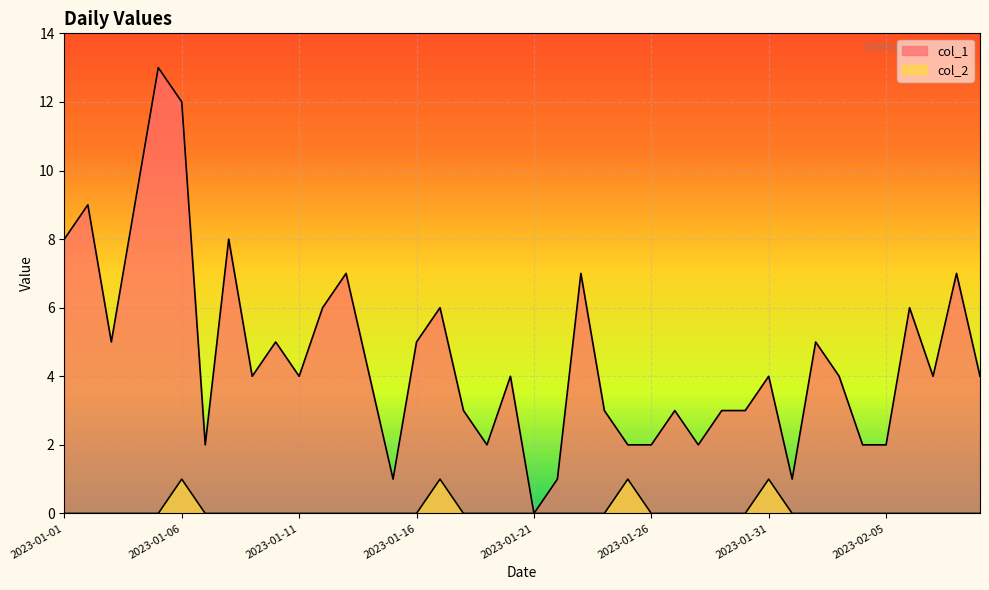

What is the difference between the highest and lowest values at 2023-02-08?

7